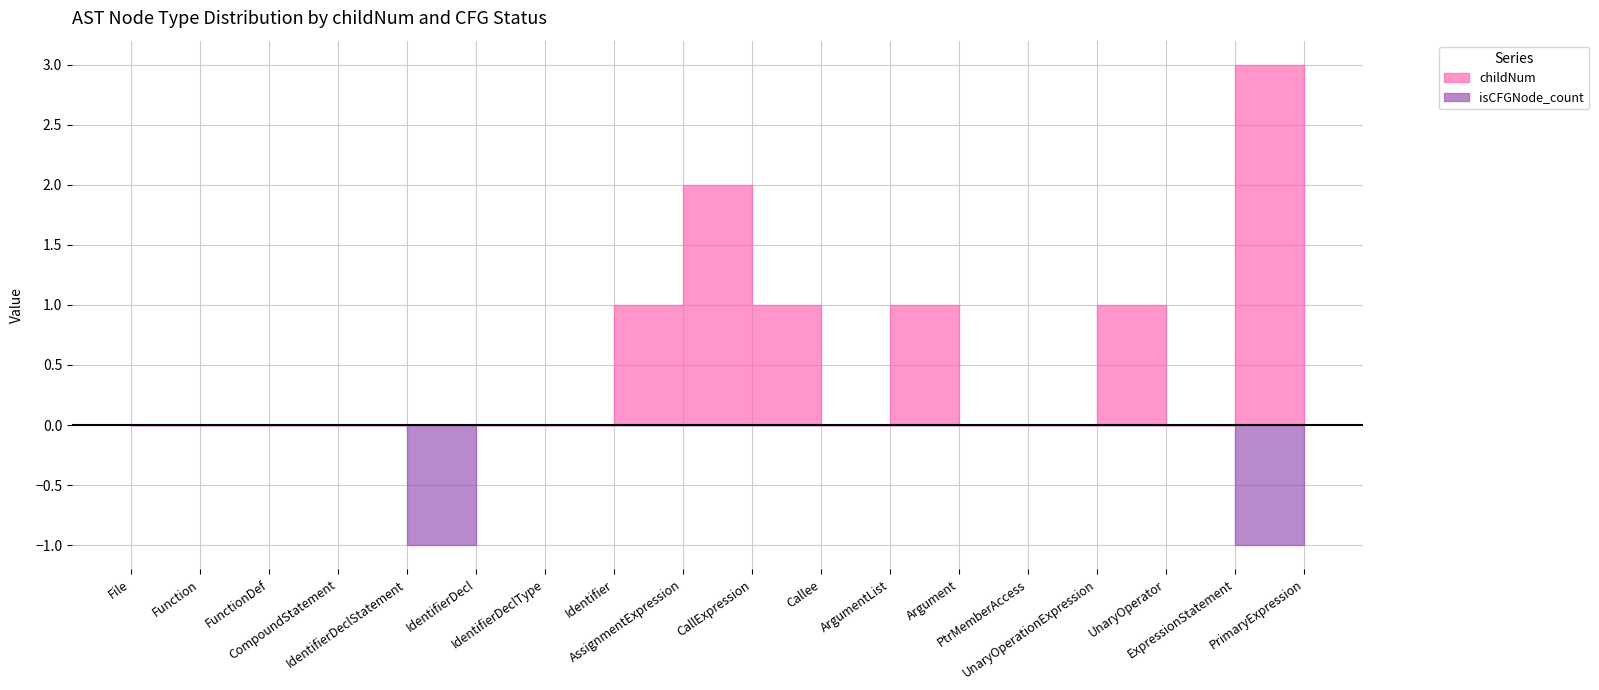

How many lines are shown in the chart?

2